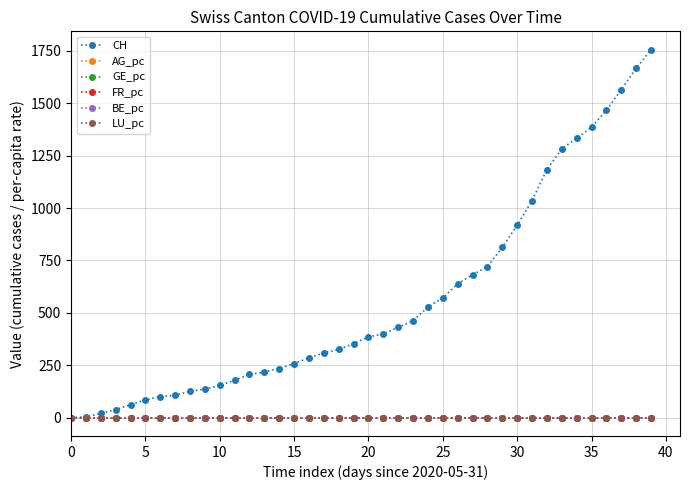

Which series has the largest total across all categories?

CH